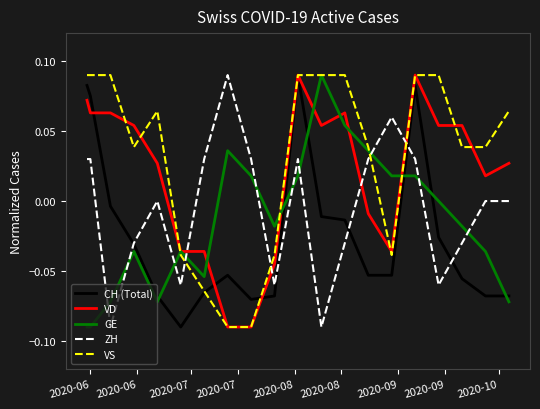

How many intersections are there between VS and ZH?

4